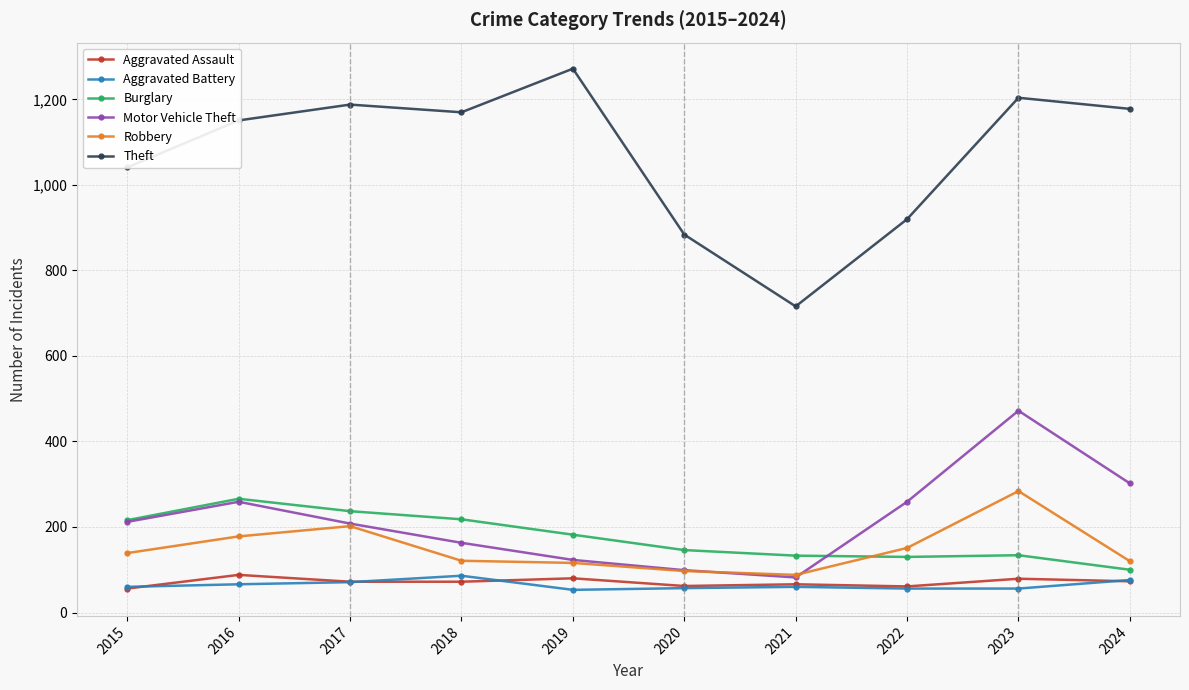

Count the number of categories in the chart.

10